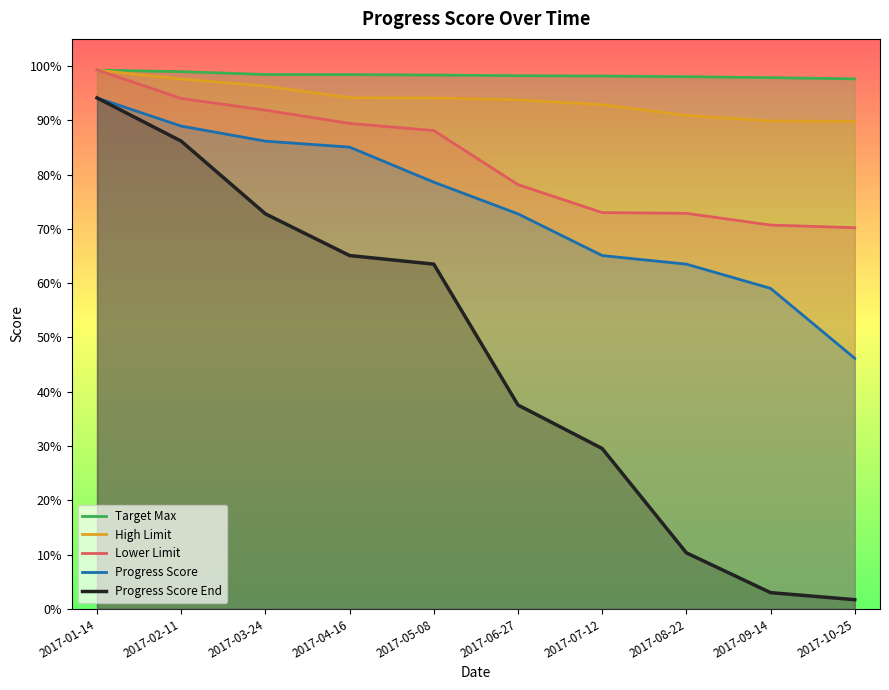

Which category has the highest value in the Progress Score End series?

2017-01-14